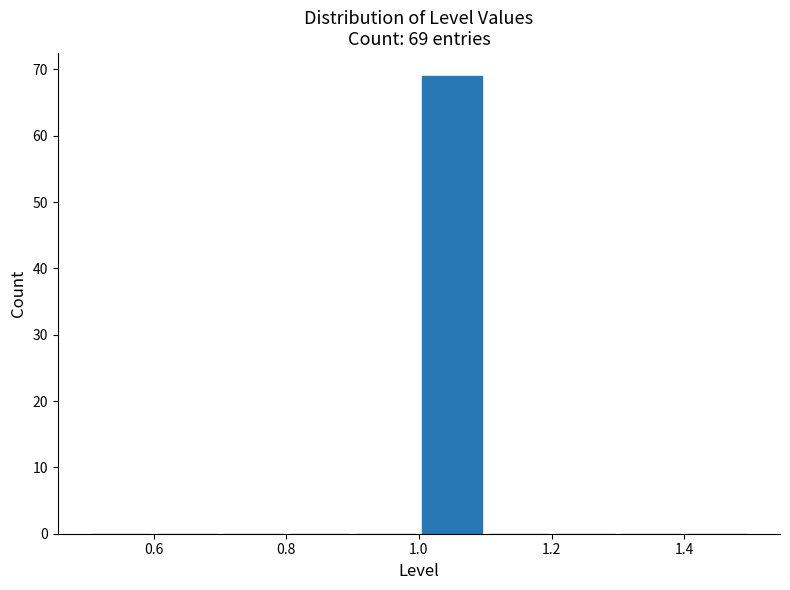

Over which range of the x-axis is the bar tallest?

1.0 to 1.1